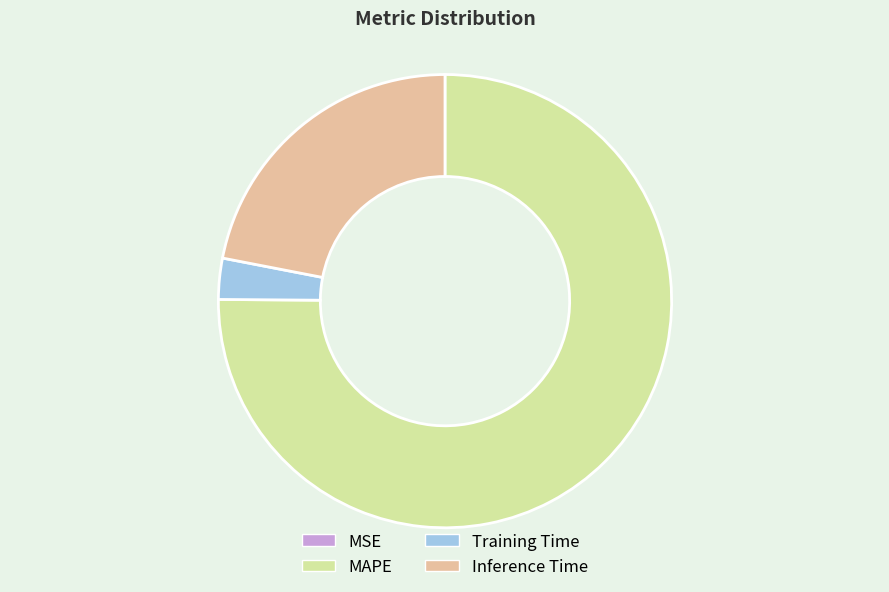

Combined, do Inference Time and Training Time account for over 50%?

No